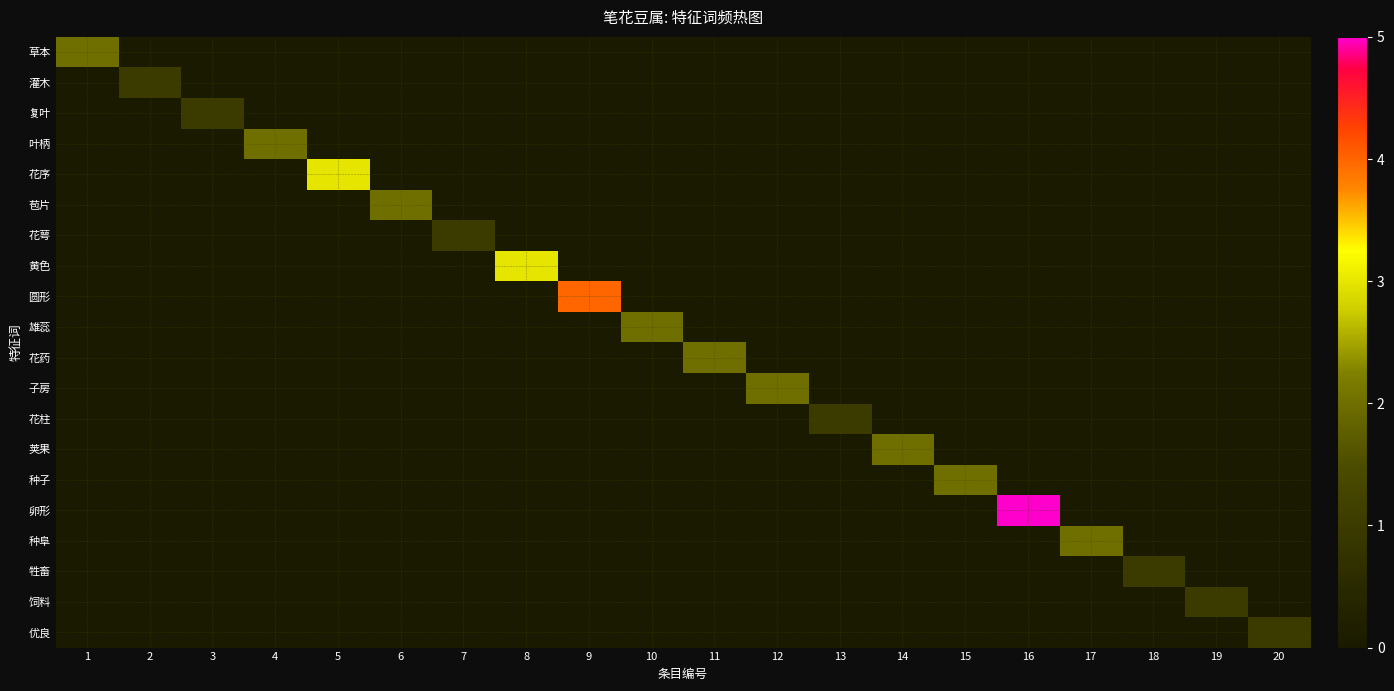

At how many categories does at least one series exceed 1?

13